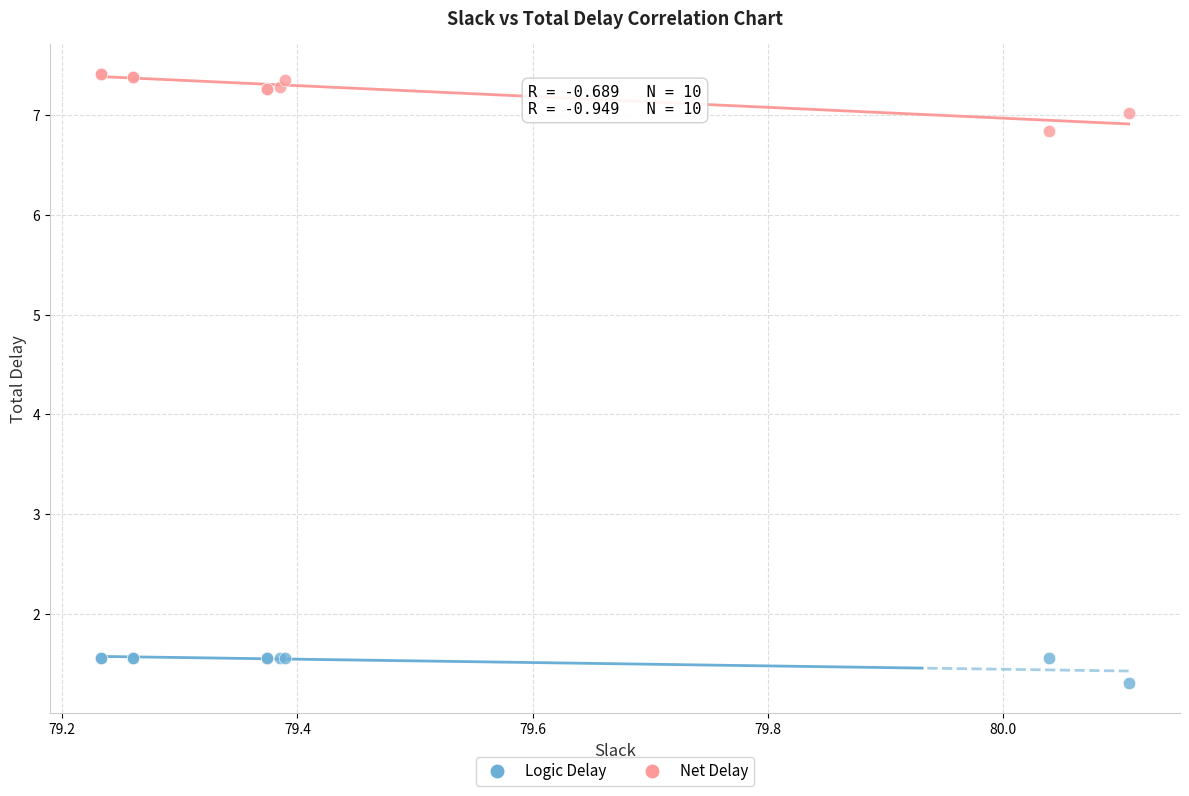

In the Logic Delay series, what Y value is closest to 1?

1.3